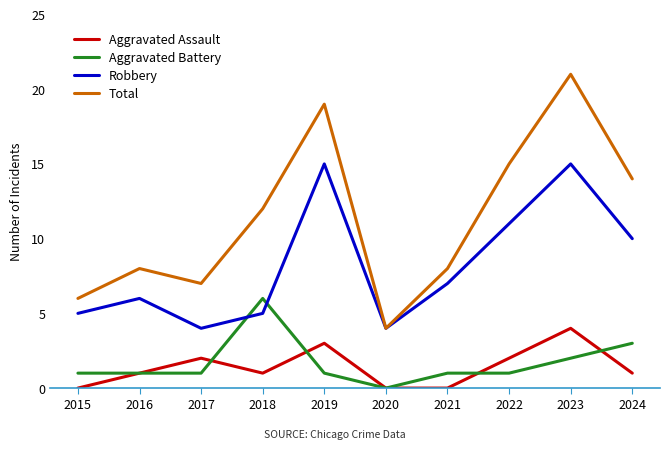

At how many categories does at least one series exceed 10?

5